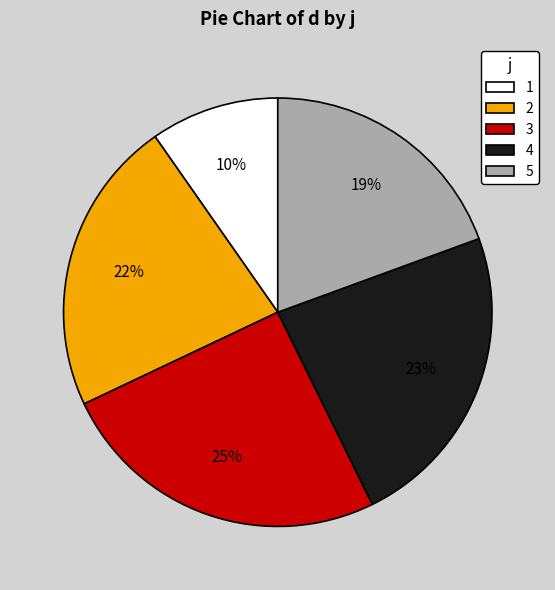

To the nearest percent, what portion does 5 represent?

19%